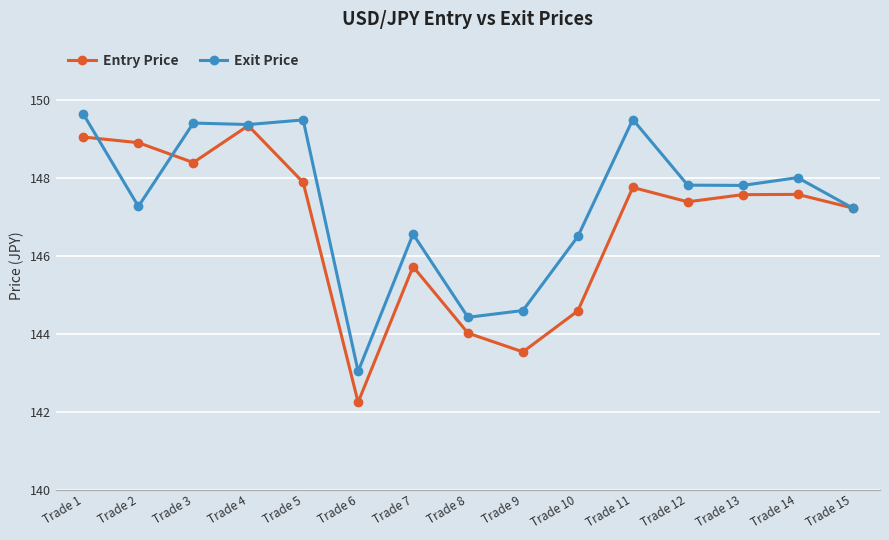

What is the average value of the Exit Price series?

147.4